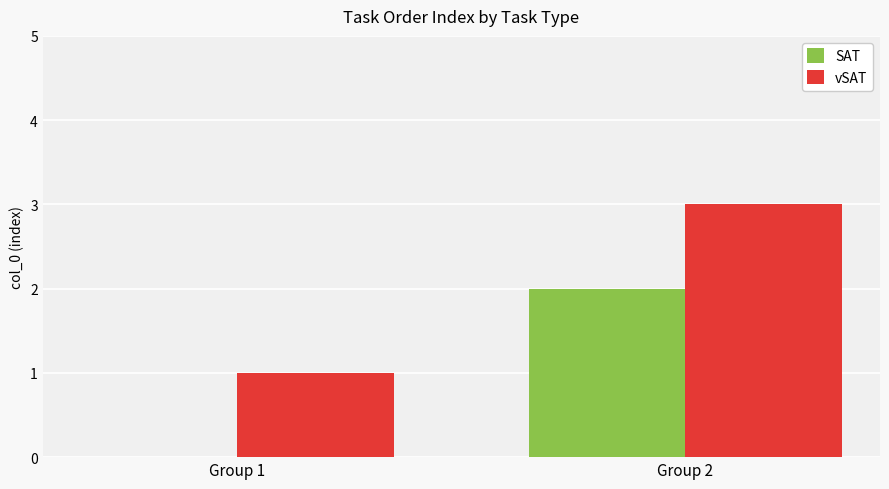

How many categories are shown in the chart?

2